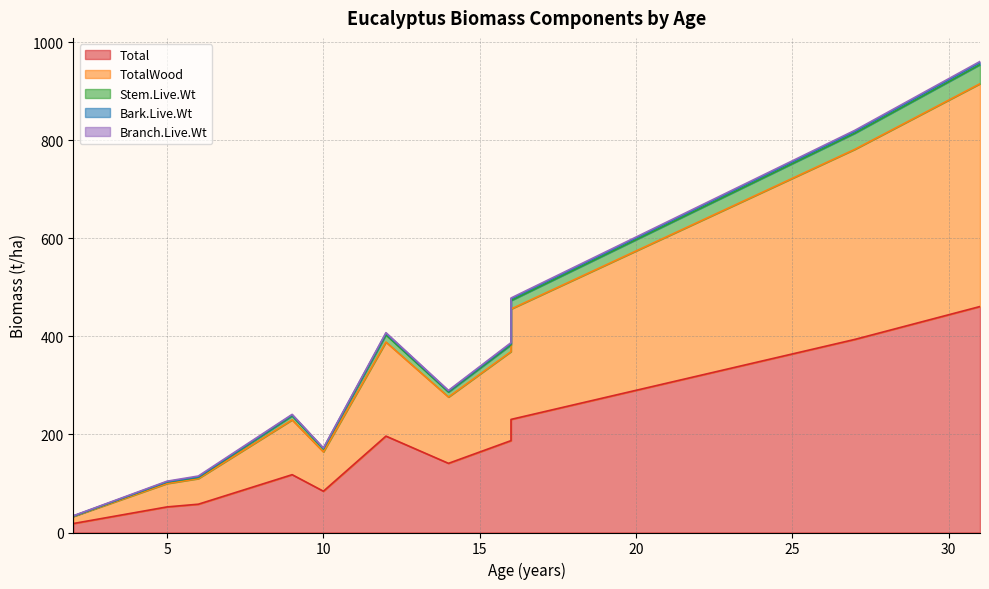

Rank the series at 27 from lowest to highest value.

Total, TotalWood, Stem.Live.Wt